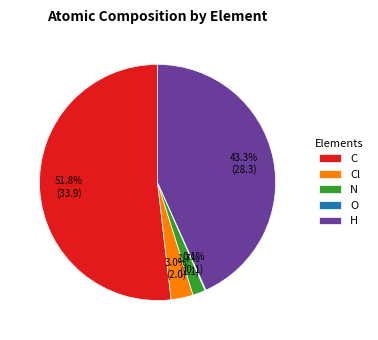

To the nearest percent, what is the average slice percentage?

20%